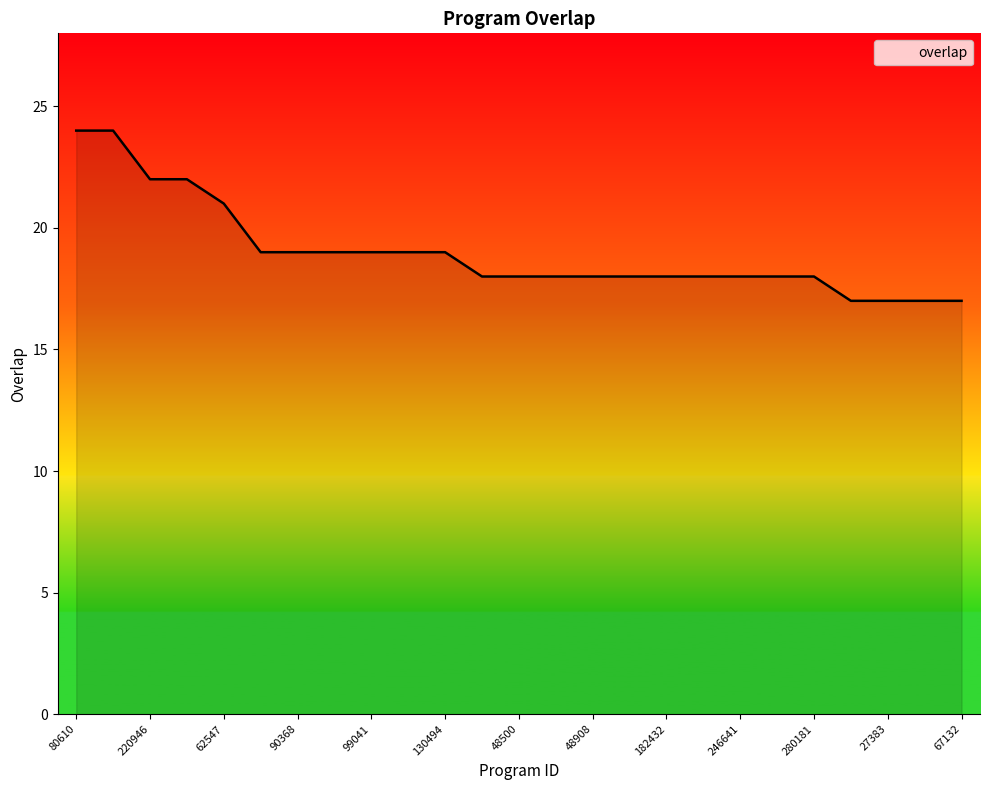

What is the sum of all values?

475